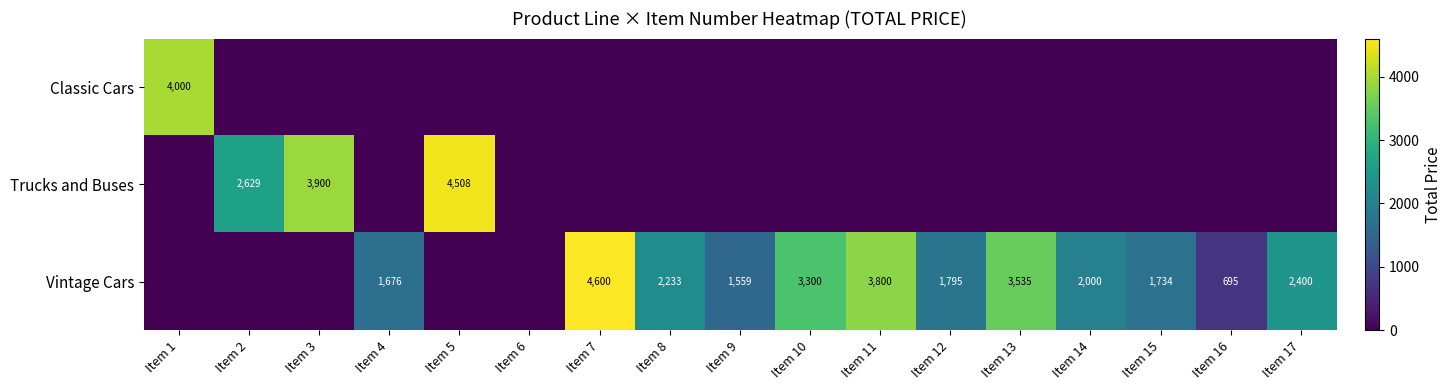

True or false: Vintage Cars has a value of 1217 at Item 16.

False